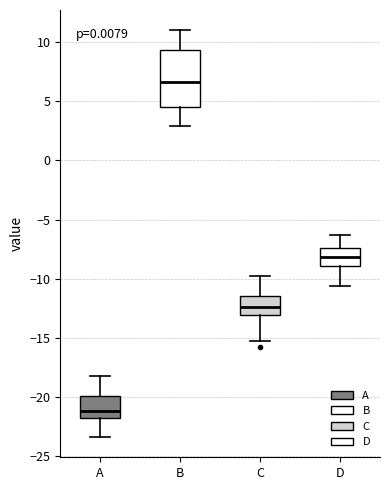

Which box has the highest median line?

B